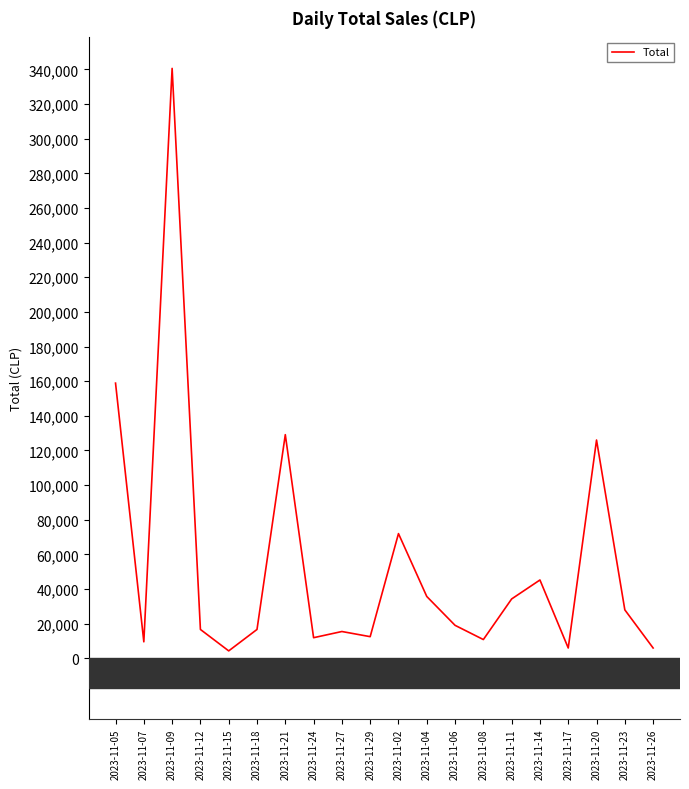

True or false: the data shows 15470 at 2023-11-27.

True